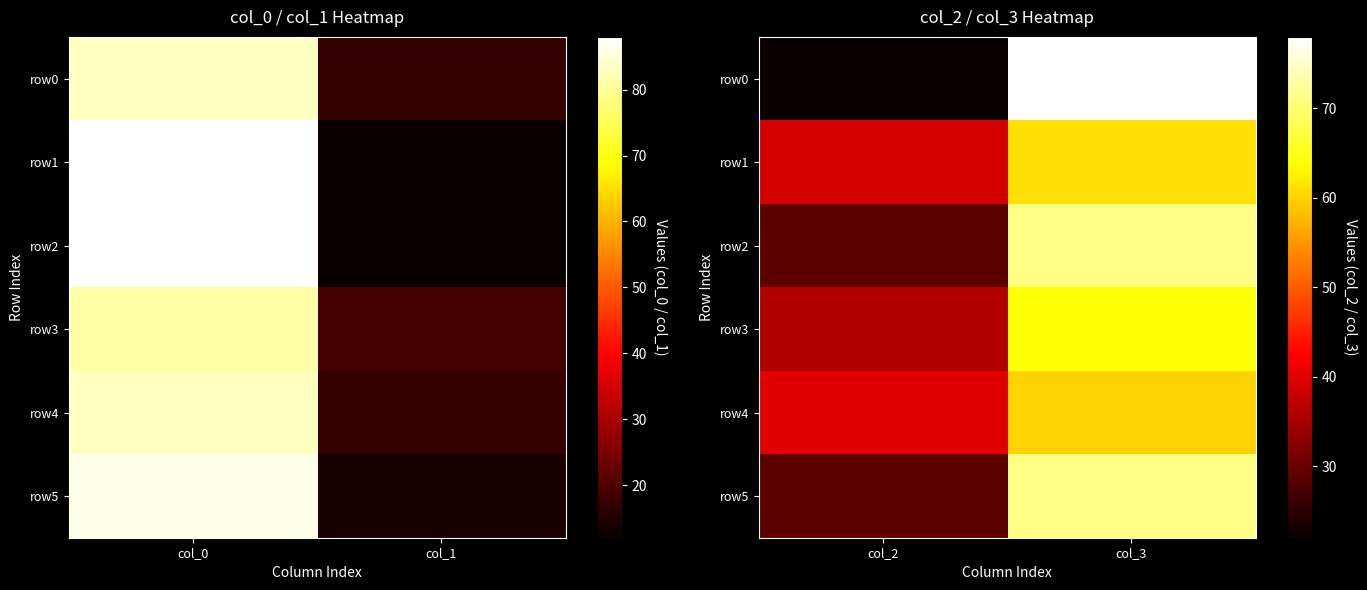

List the series in order of their peak value, lowest first.

row4, row1, row3, row2, row5, row0